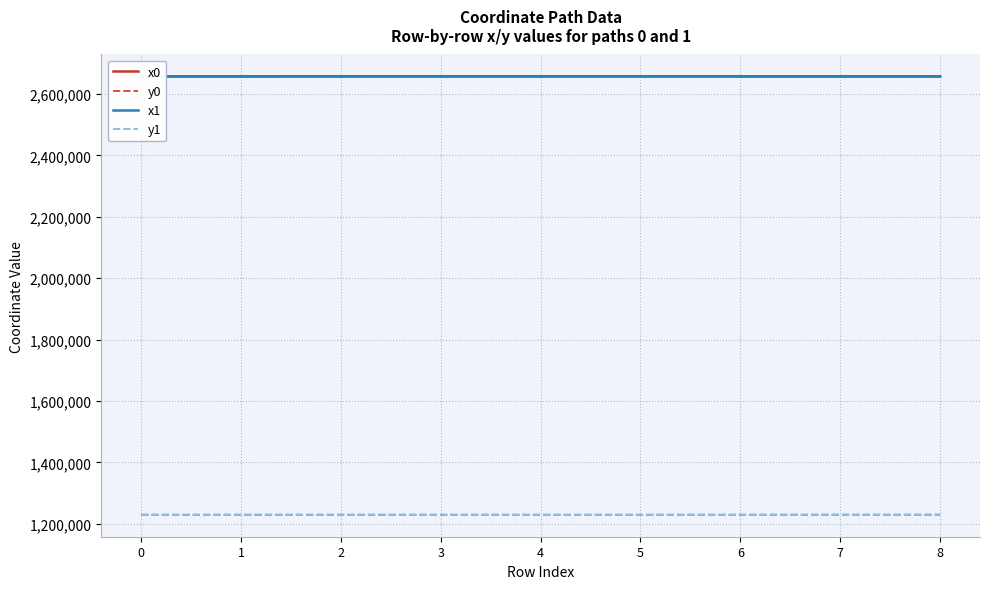

What is the lowest value of the y0 series?

1228993.6